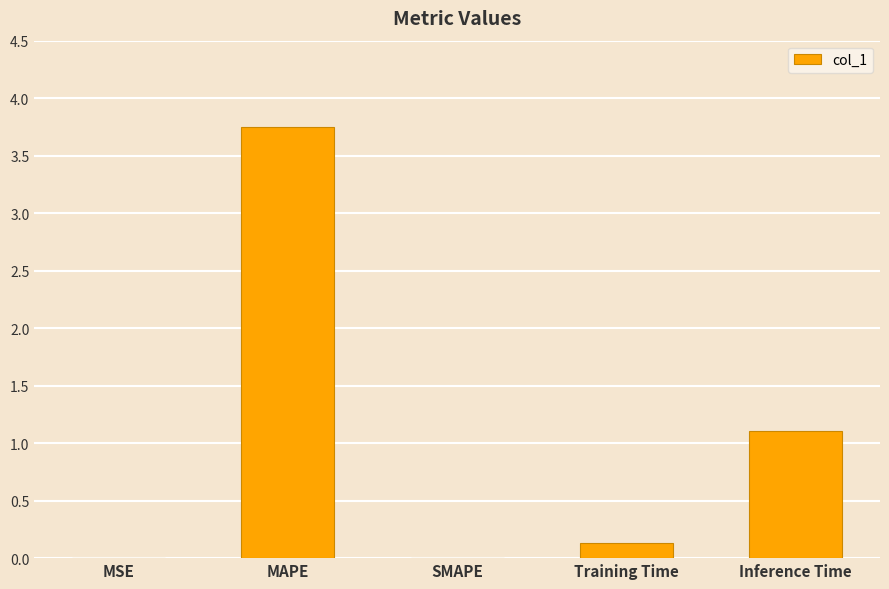

Which category has the highest value across all series?

MAPE